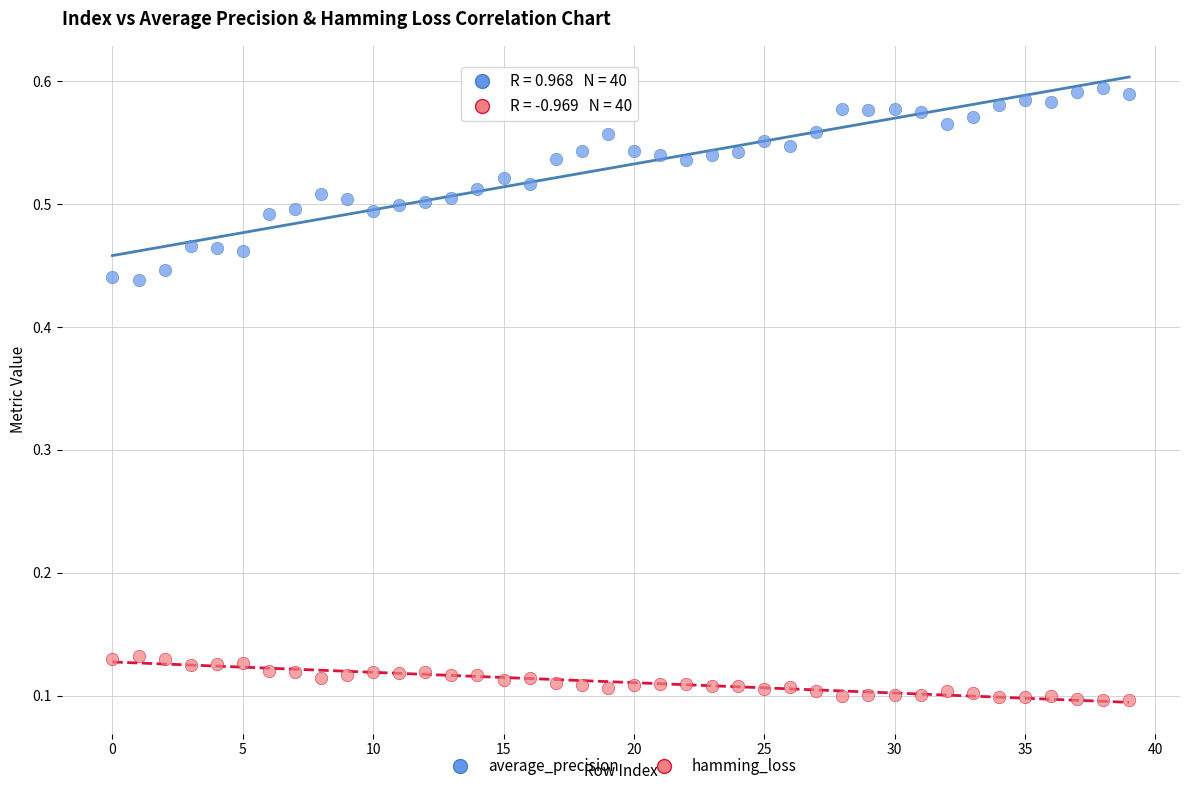

What are all the series names shown in the legend?

average_precision, hamming_loss